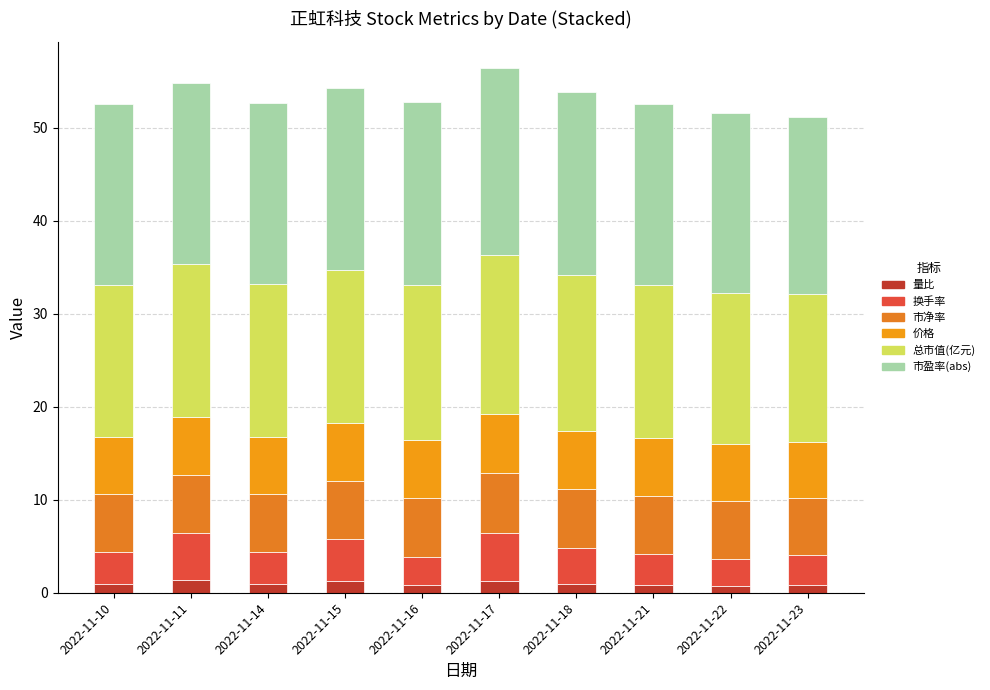

Count the number of categories in the chart.

10